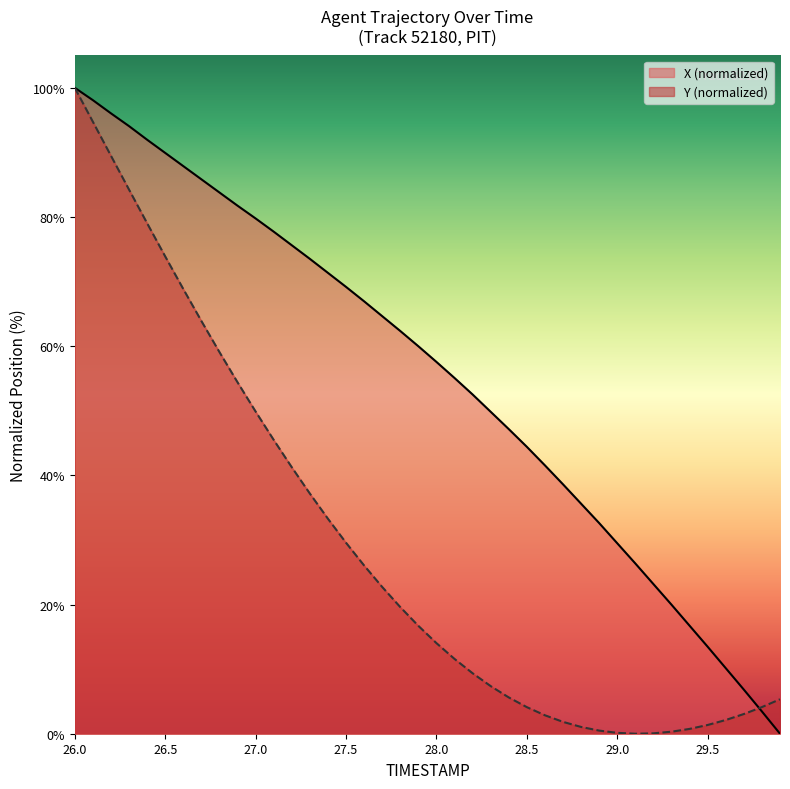

What is the highest value of the X series?

100.0